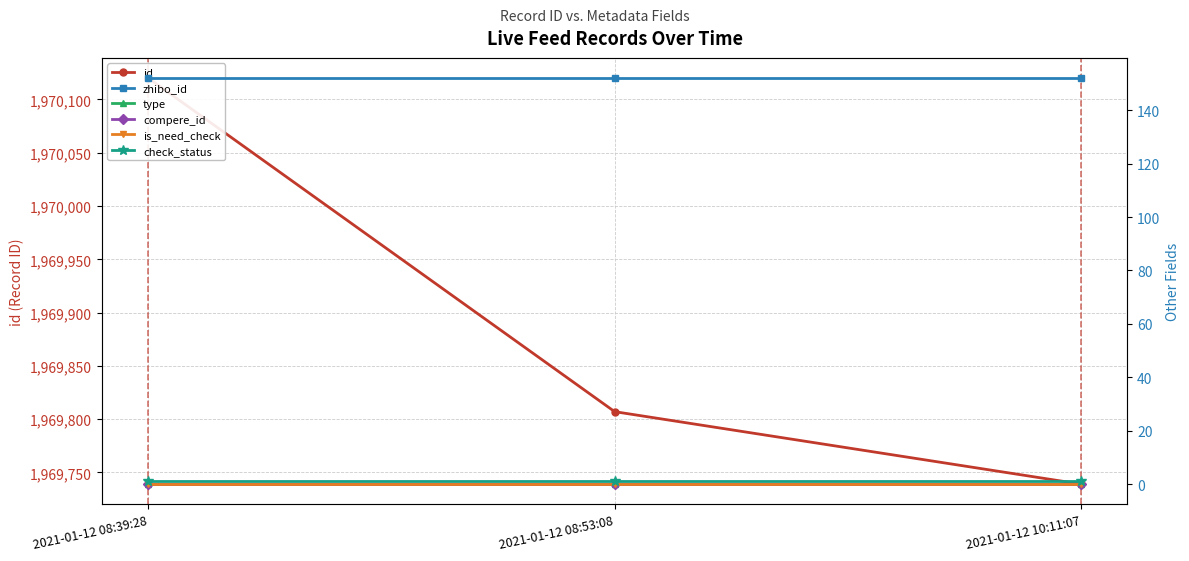

Between 2021-01-12 08:39:28 and 2021-01-12 10:11:07, which series saw the biggest shift?

id